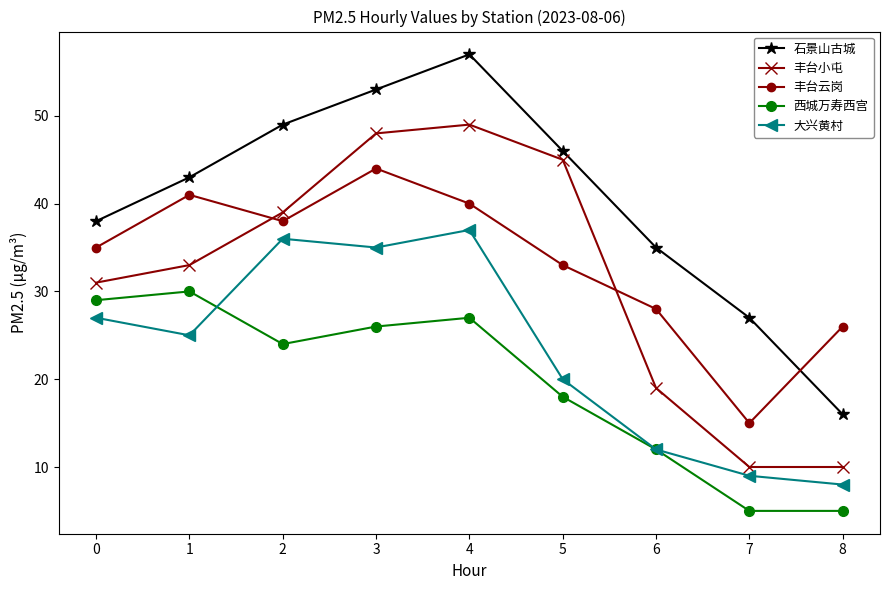

How many lines are shown in the chart?

5